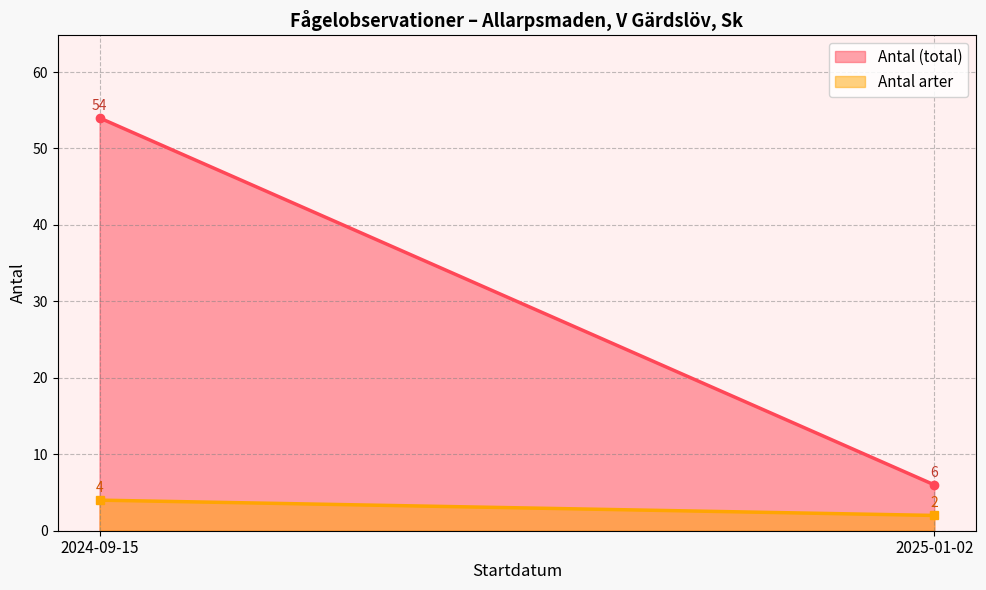

True or false: there are more than 1 points higher than both neighbors.

False